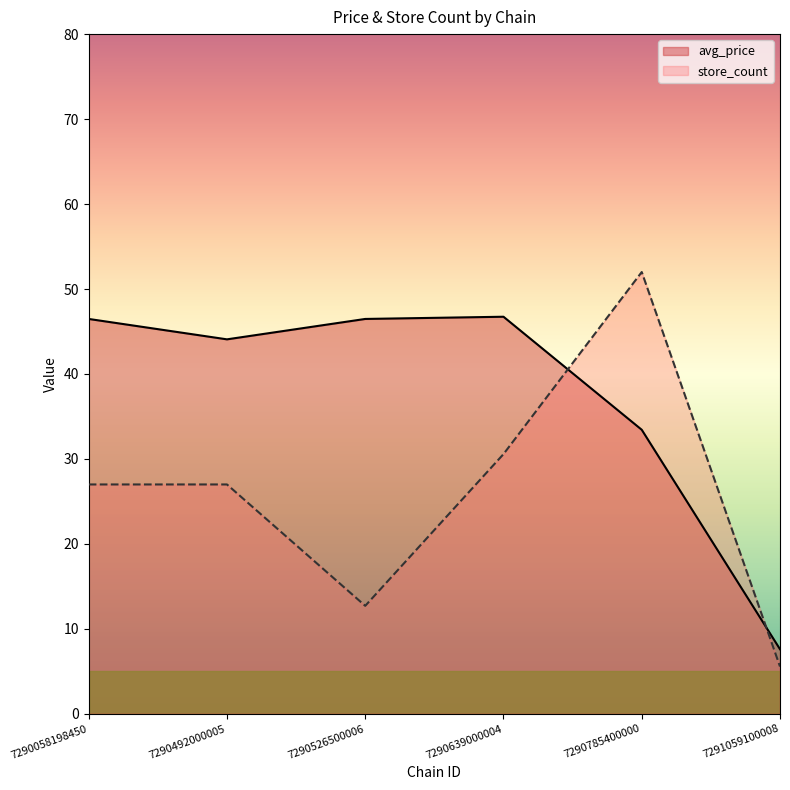

What is the minimum value for avg_price?

7.6